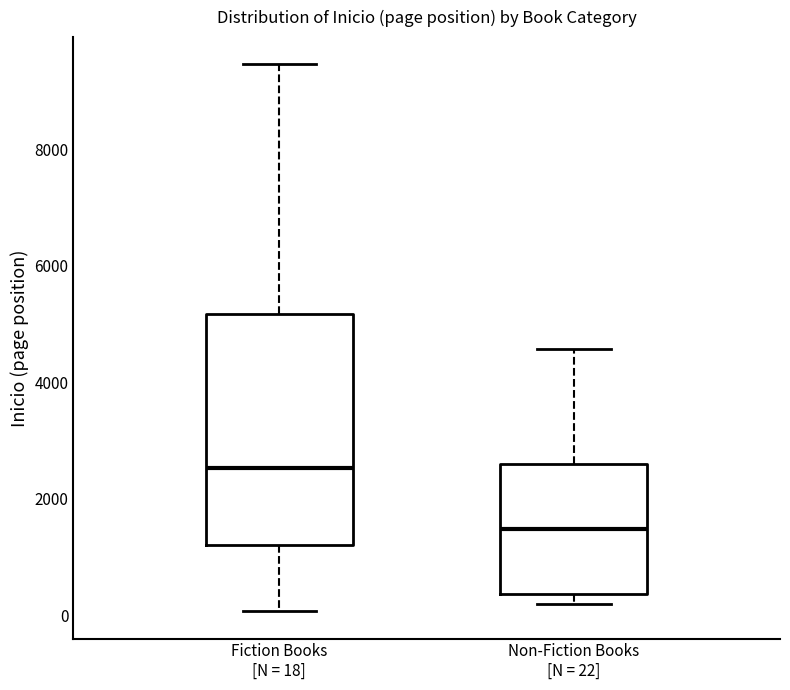

Reading left to right, transcribe this box plot: for each box, give where its median line is, the range the box spans, and where its two whiskers end, as read against the y-axis. The values are not printed on the chart, so give them approximately, as read against the axis.

Fiction Books [N = 18]: median 2600, box 1200 to 5200, whiskers 0 to 9400
Non-Fiction Books [N = 22]: median 1400, box 400 to 2600, whiskers 200 to 4600